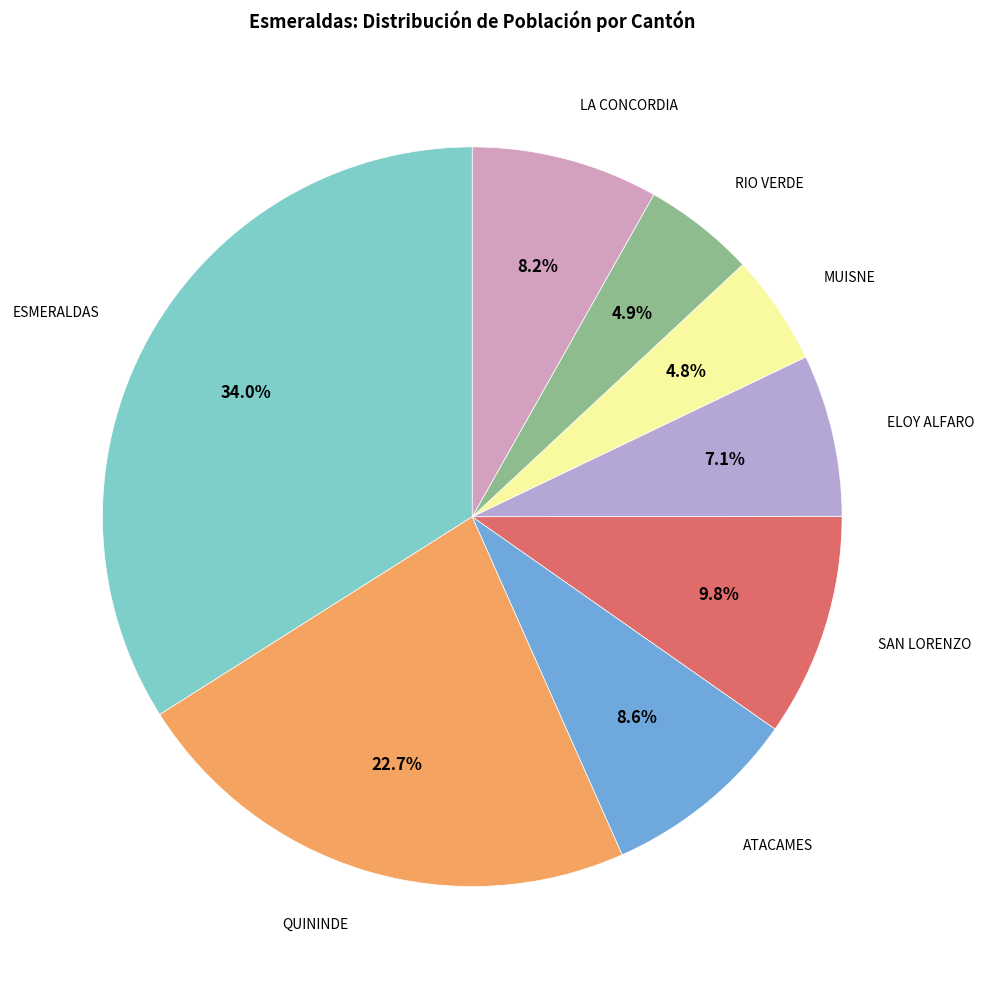

Does any single category account for the majority?

No